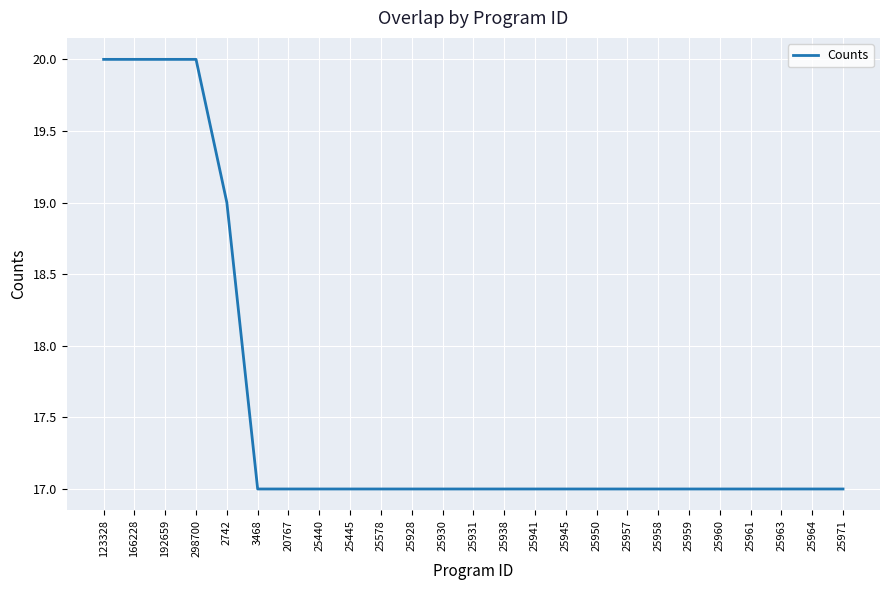

Does the chart display data point markers on the line(s)?

No